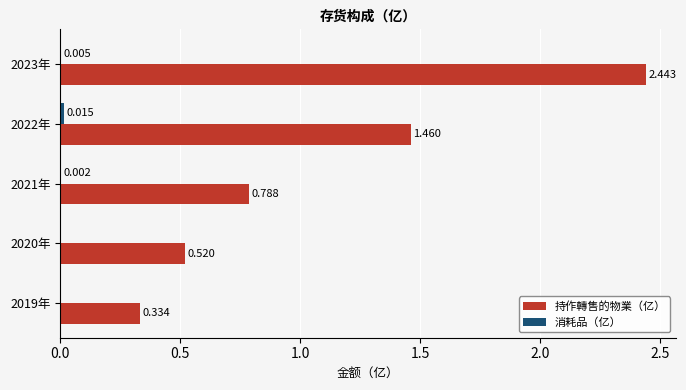

Between 2020年 and 2022年, which series saw the biggest shift?

持作轉售的物業（亿）